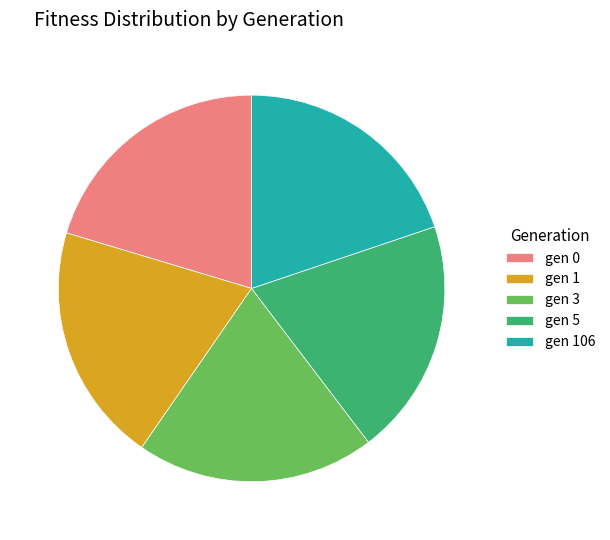

Does gen 0 represent more than half of the total?

No